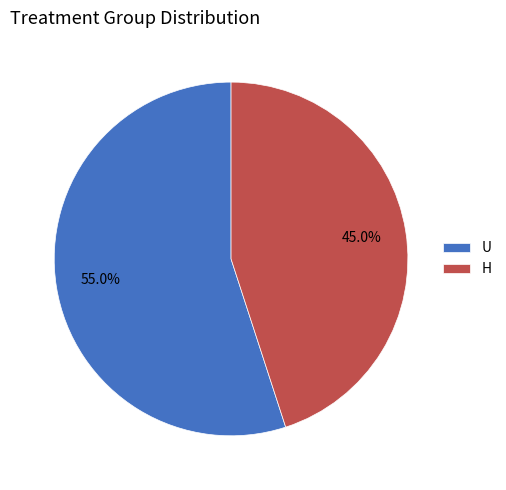

How many slices are in this pie chart?

2